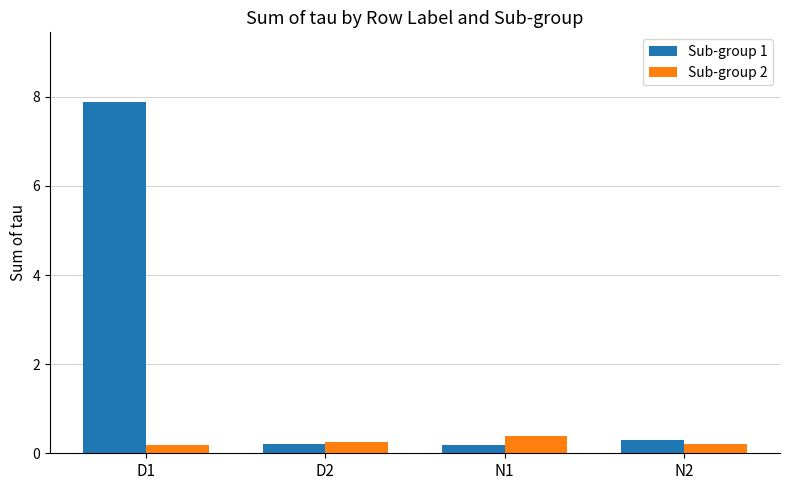

True or false: Sub-group 2 has a value of 0.4 at N1.

True